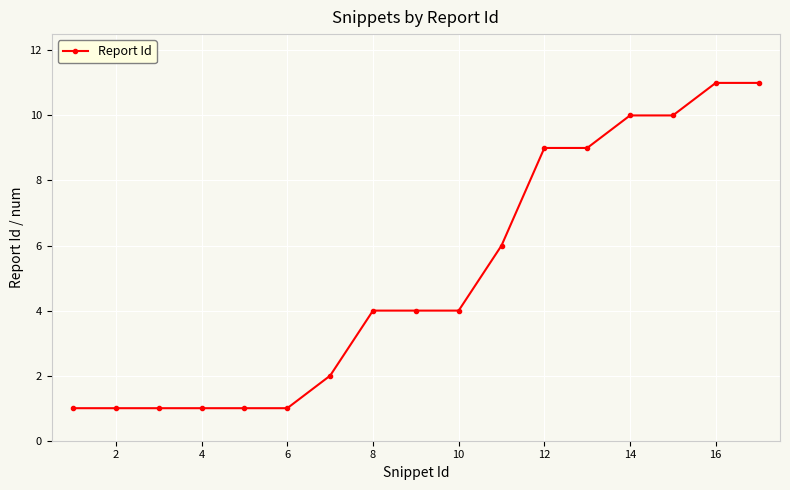

Reading right to left, what are all the values shown in this chart?

11	11	10	10	9	9	6	4	4	4	2	1	1	1	1	1	1